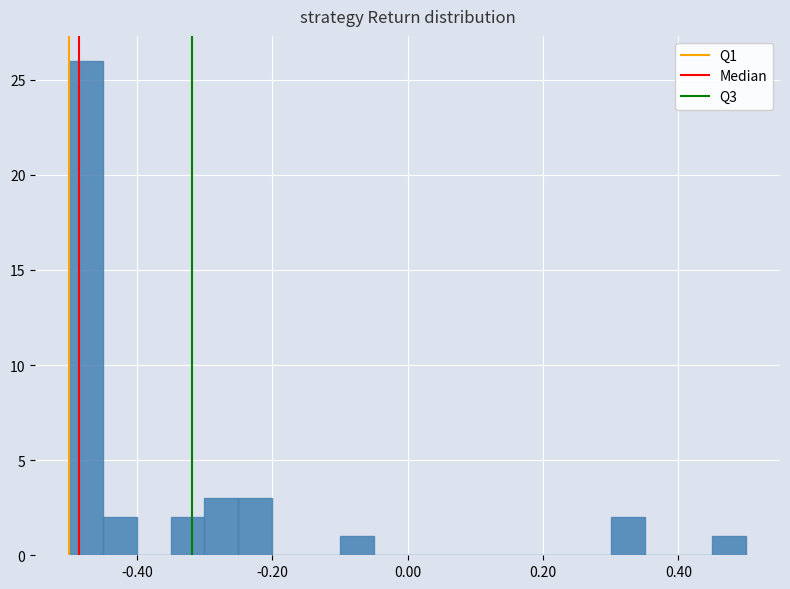

Read against the x-axis, roughly where is the centre of the tallest bar?

-0.48